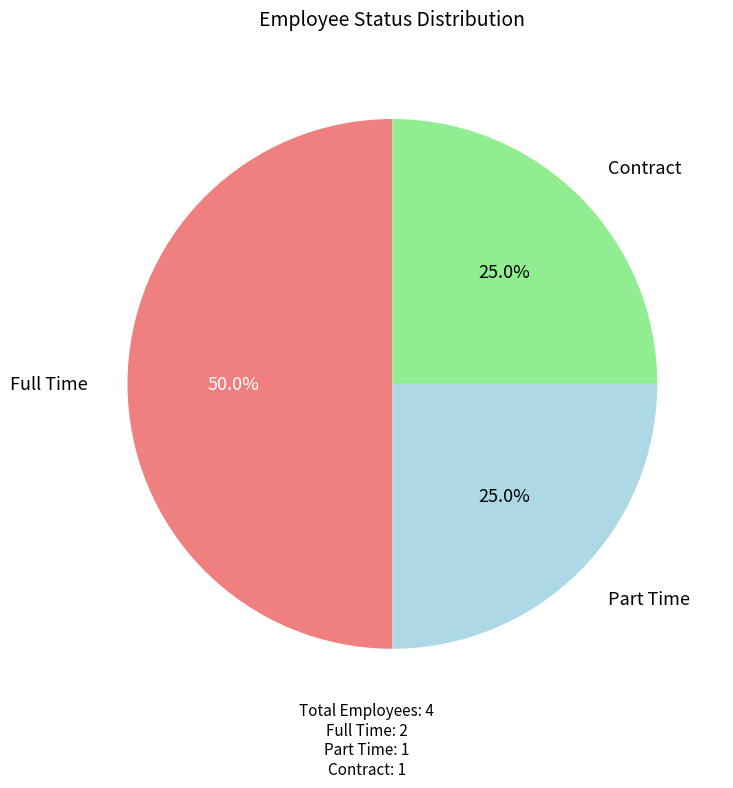

Approximately how many times larger is the value at Full Time compared to Part Time?

2.0